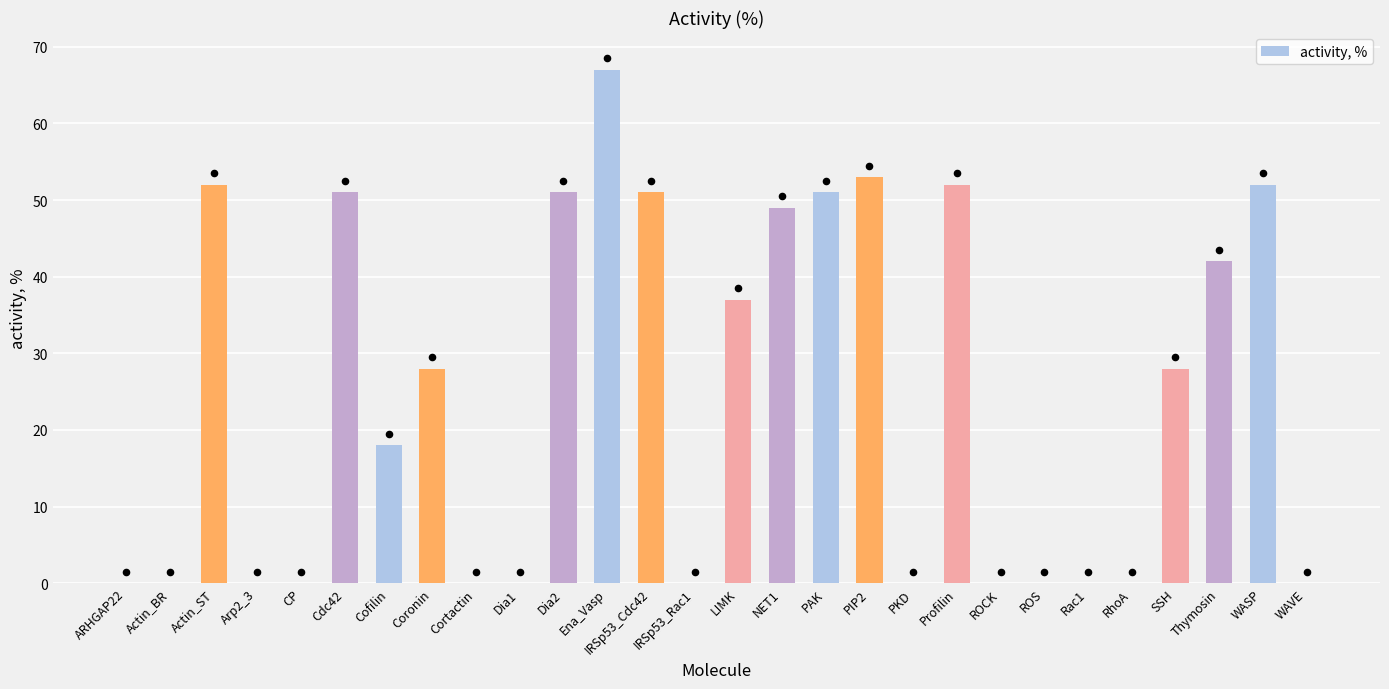

Which has a higher value, Rac1 or PIP2?

PIP2